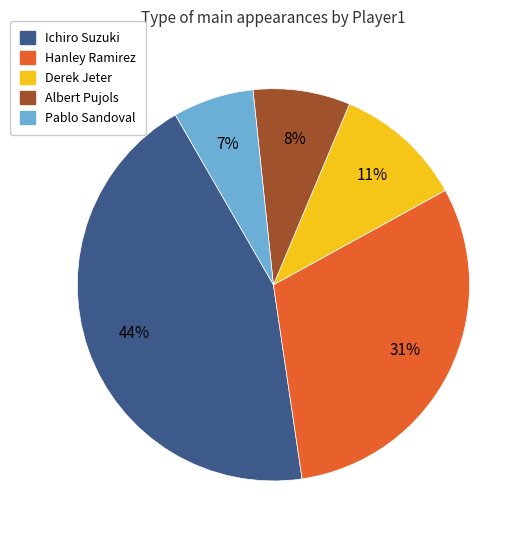

Does Albert Pujols represent more than half of the total?

No